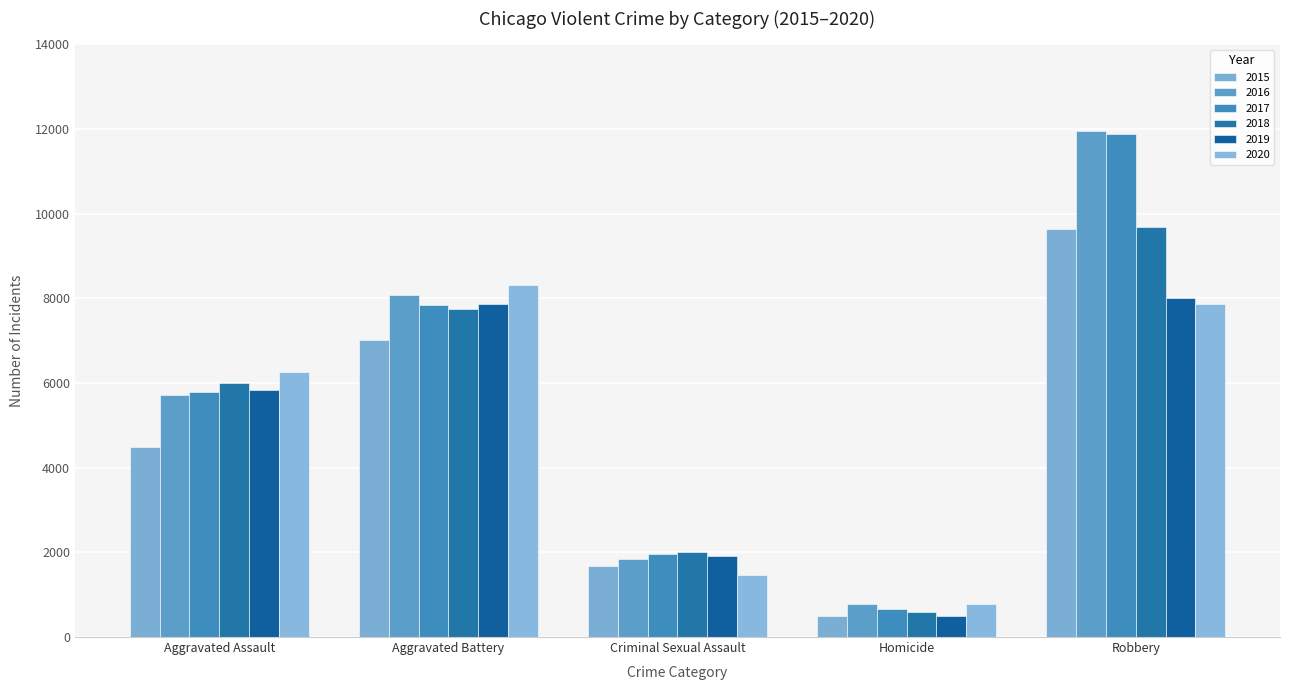

Is it true that 2018 equals 3233 at Aggravated Battery?

False